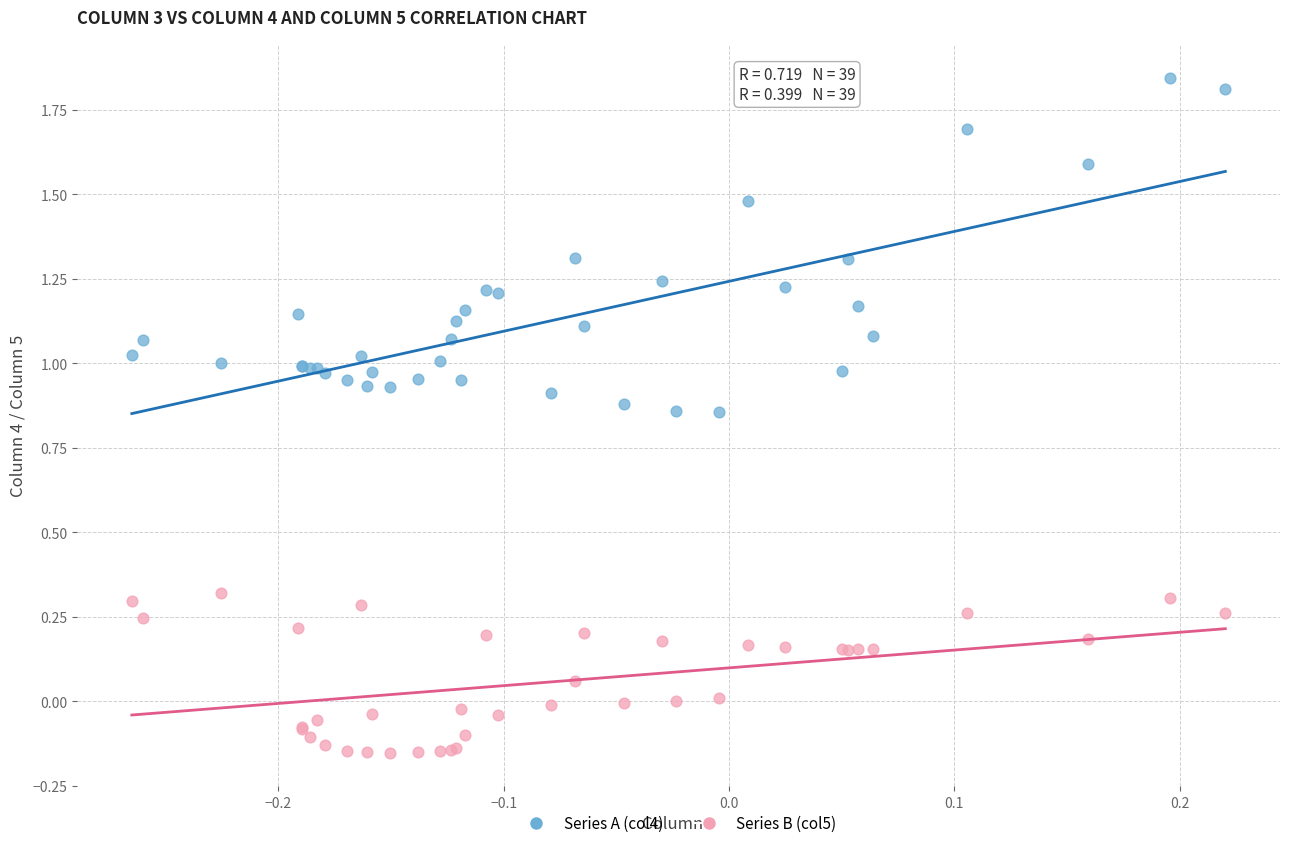

Which series has the widest spread of Y values?

Series A (col4)